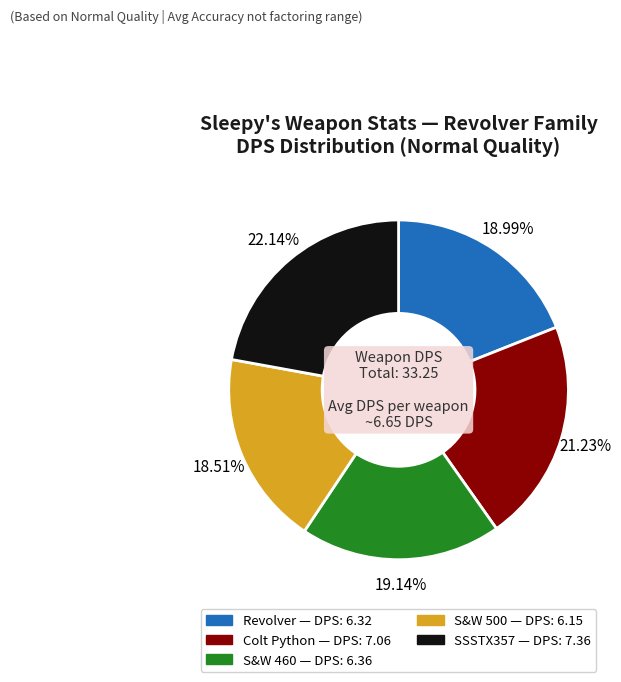

The S&W 460 slice represents 19% of the pie. True or false?

True